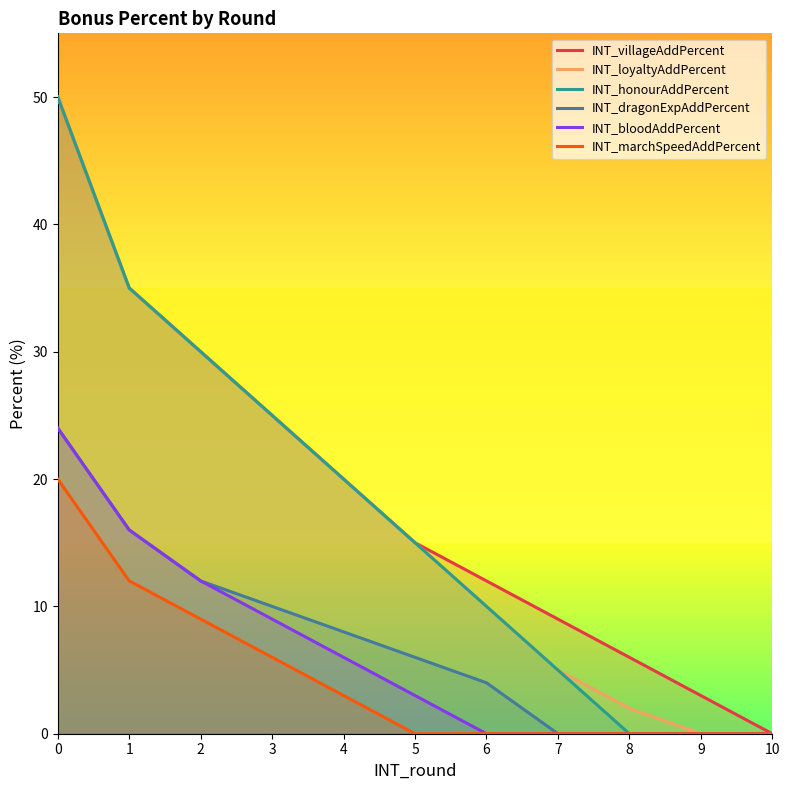

True or false: INT_dragonExpAddPercent and INT_villageAddPercent cross at least once.

False